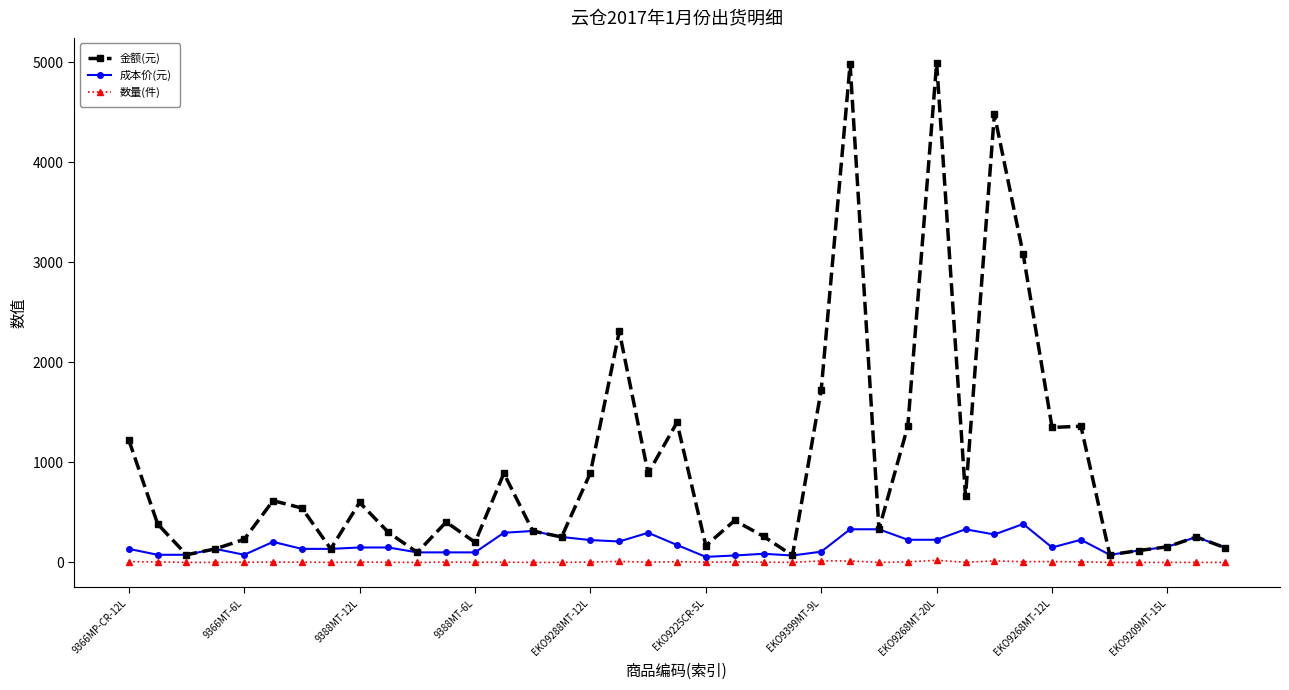

True or false: 成本价(元) has more than 0 interior local peaks.

True